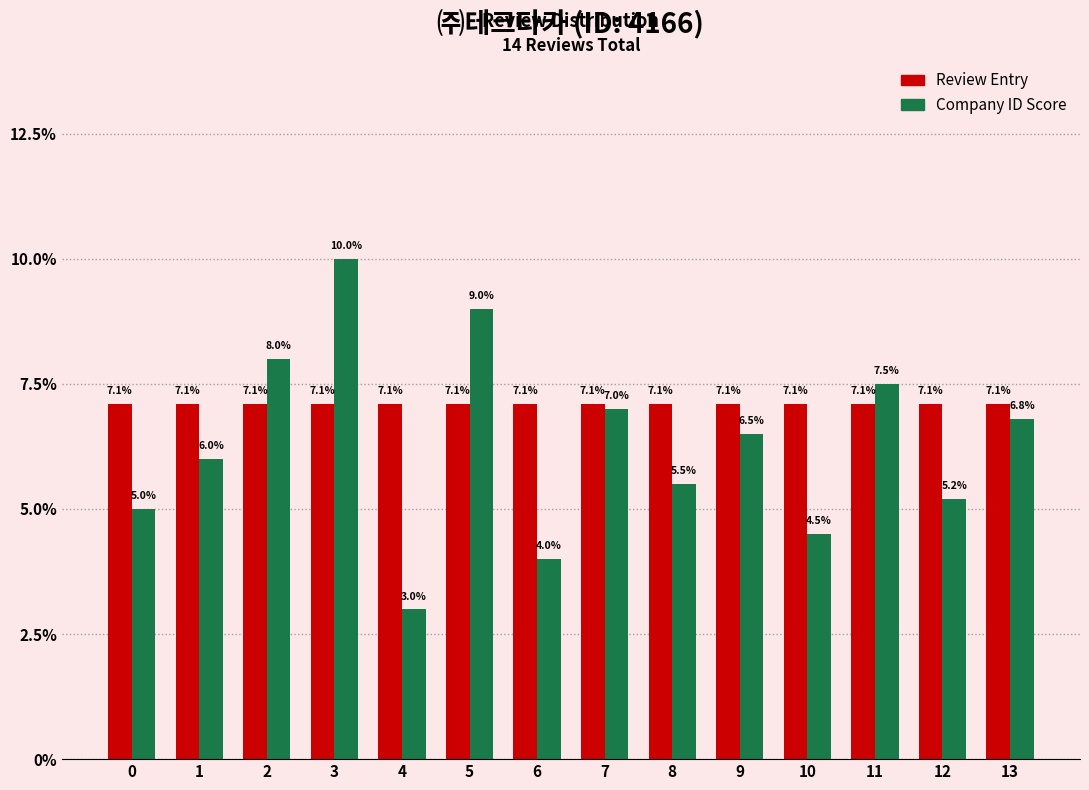

Reading left to right, extract all data points from this chart.

Review Entry: 0=7.1	1=7.1	2=7.1	3=7.1	4=7.1	5=7.1	6=7.1	7=7.1	8=7.1	9=7.1	10=7.1	11=7.1	12=7.1	13=7.1
Company ID Score: 0=5.0	1=6.0	2=8.0	3=10.0	4=3.0	5=9.0	6=4.0	7=7.0	8=5.5	9=6.5	10=4.5	11=7.5	12=5.2	13=6.8